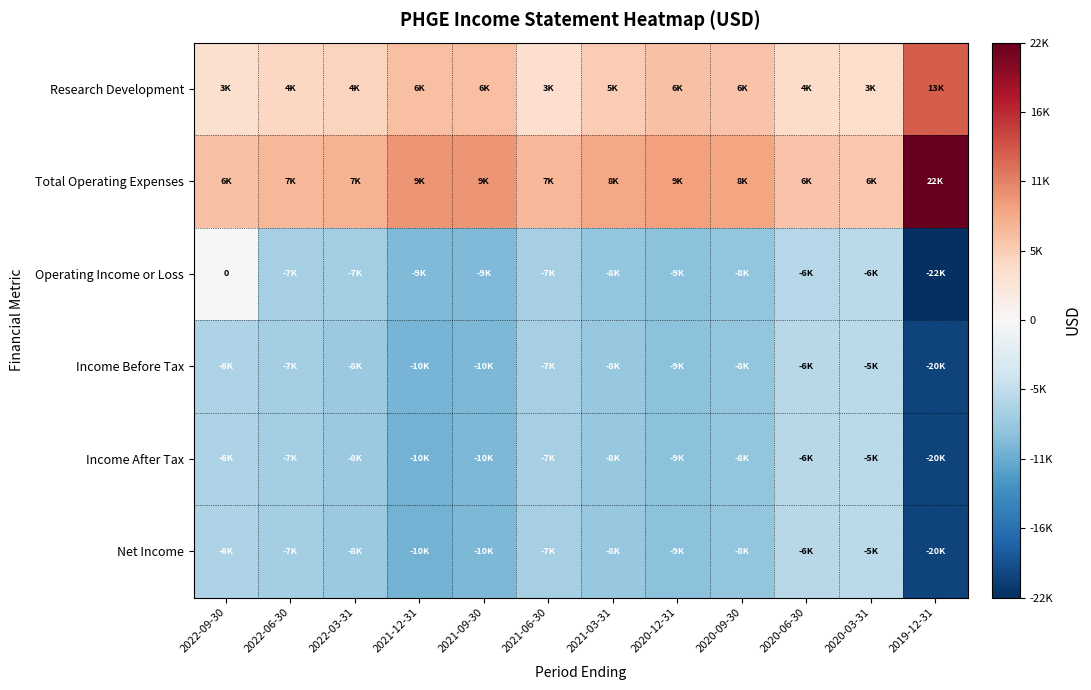

Between 2021-06-30 and 2022-09-30, which is larger?

2021-06-30